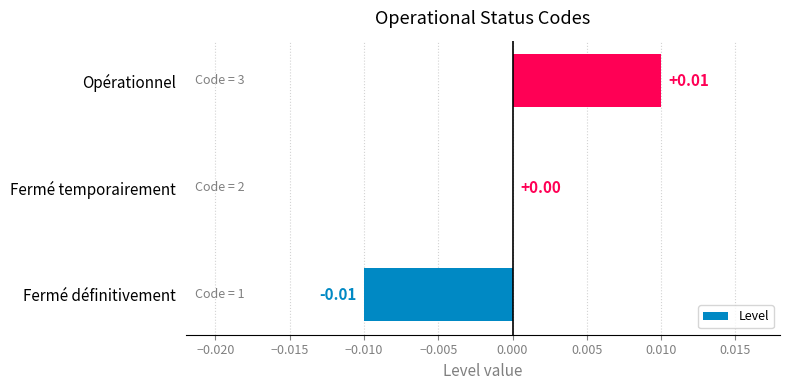

At which category does the chart reach its peak across all series?

Opérationnel